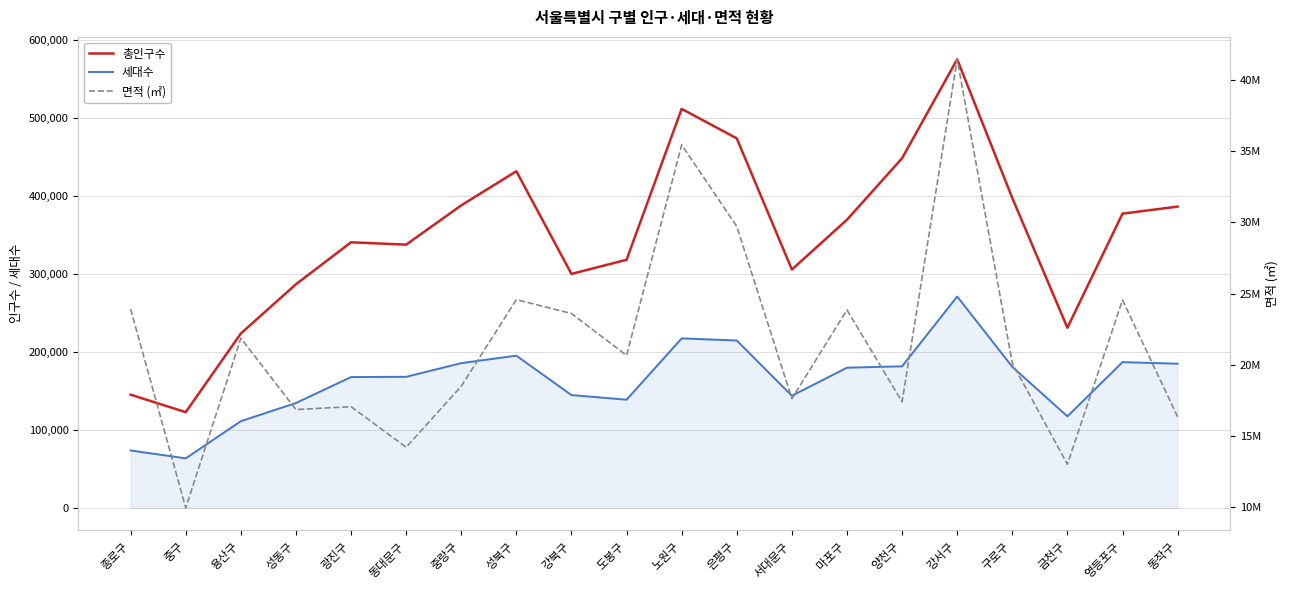

Reading left to right, list all the values displayed in this chart.

총인구수: 145073	122673	223442	286599	340339	337316	387667	431313	299792	317943	511275	473468	305443	369238	448061	574789	397058	230839	377048	386051
세대수: 73586	63493	111126	134400	167661	167960	185514	195064	144569	138645	217215	214494	143720	179657	181439	270877	180726	117326	186774	184775
면적 (㎡): 23913280	9959983	21866384	16859343	17062949	14215360	18496071	24574349	23600102	20660965	35437538	29711421	17625638	23851343	17405710	41436853	20120106	13020260	24548520	16354618